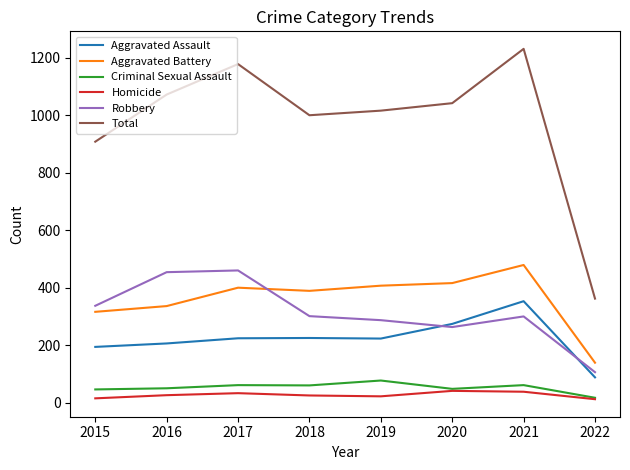

The value of Aggravated Assault at 2022 is 88. True or false?

True